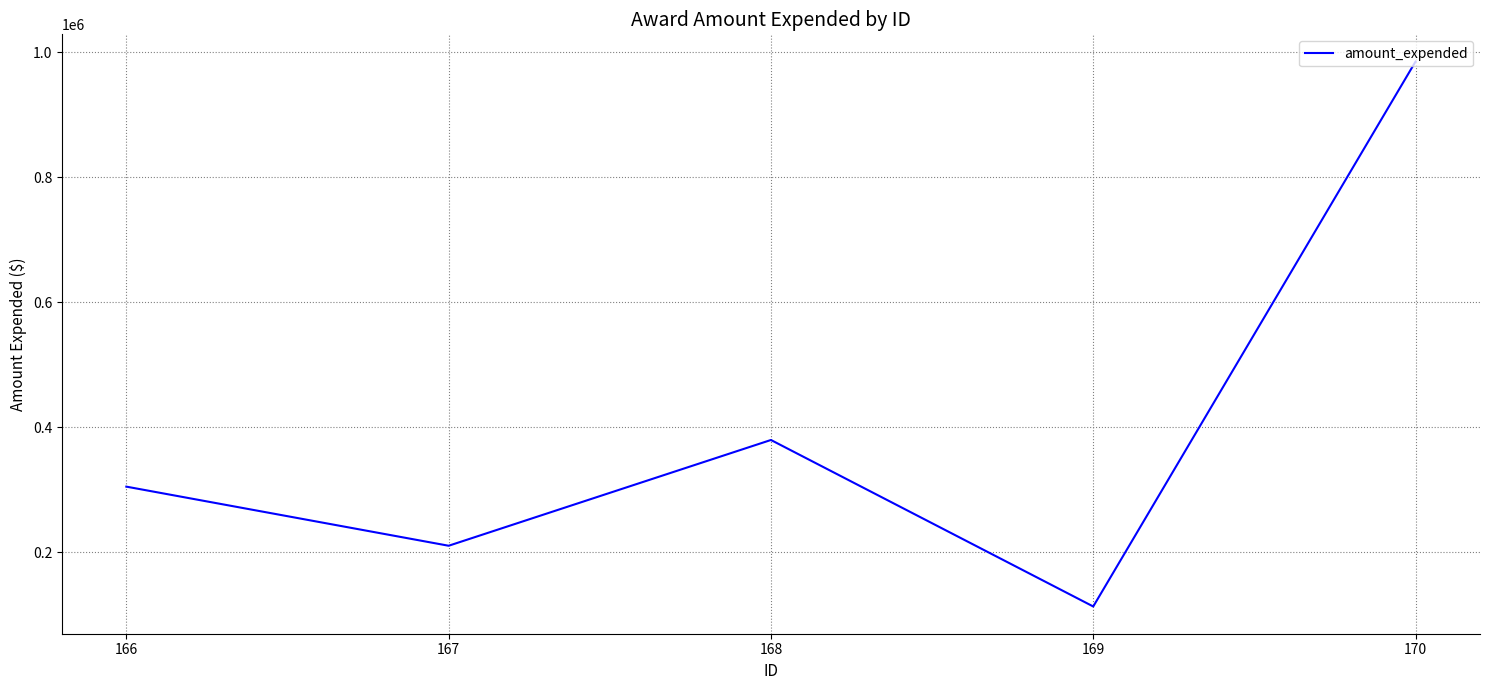

List the labels in order of value, smallest first.

169, 167, 166, 168, 170